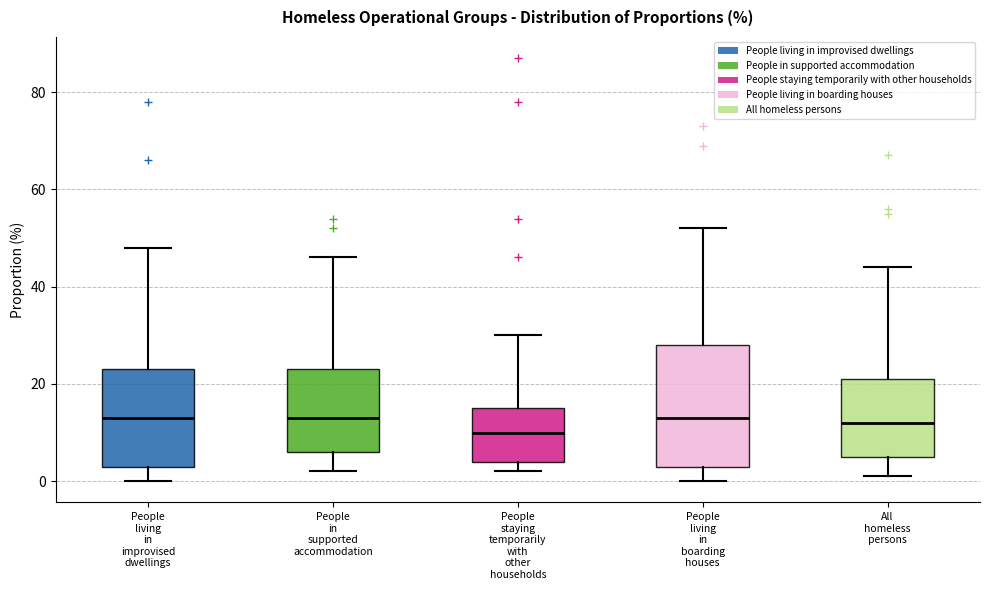

Which box has the lowest median line?

People staying temporarily with other households